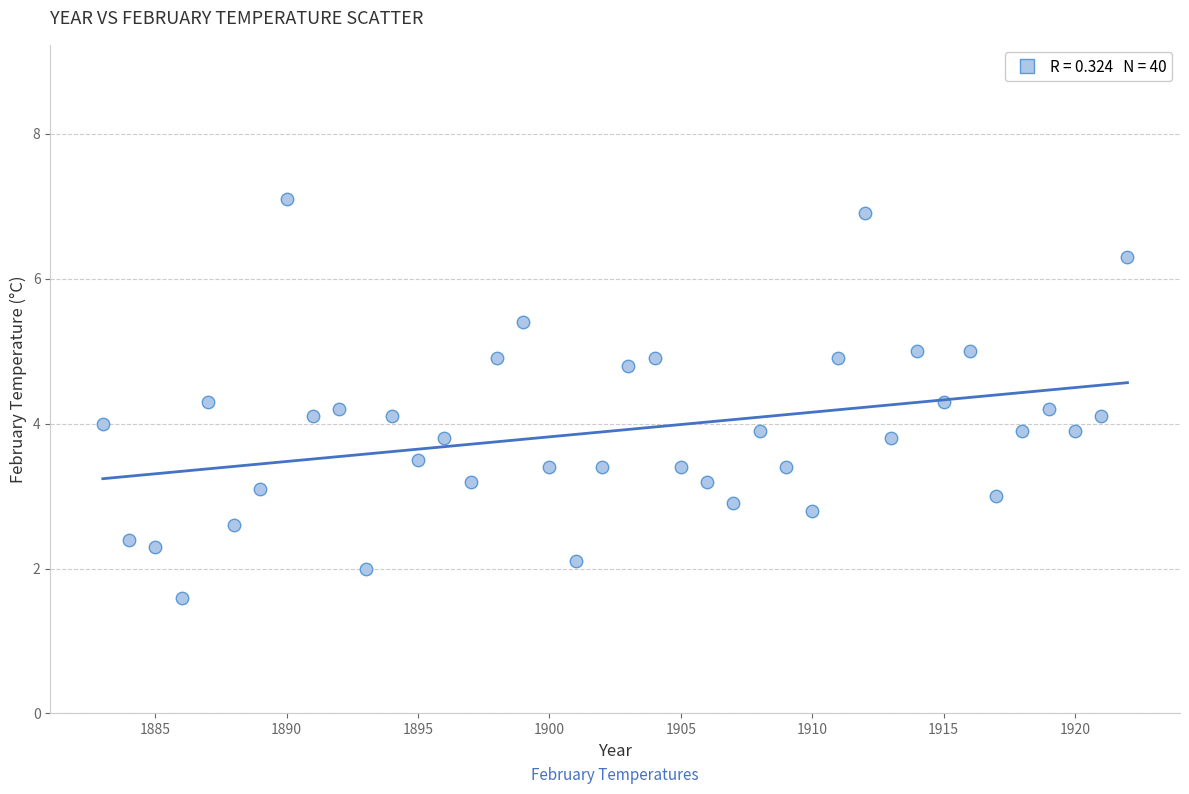

What is the range of Y values (max minus min)?

5.5